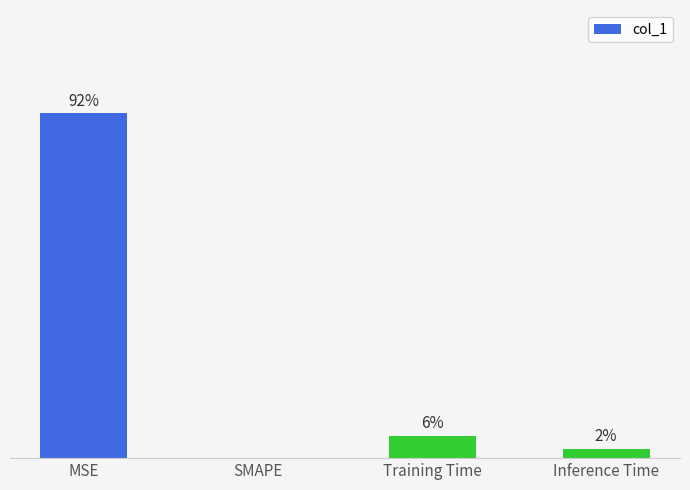

Between Inference Time and MSE, which is larger?

MSE